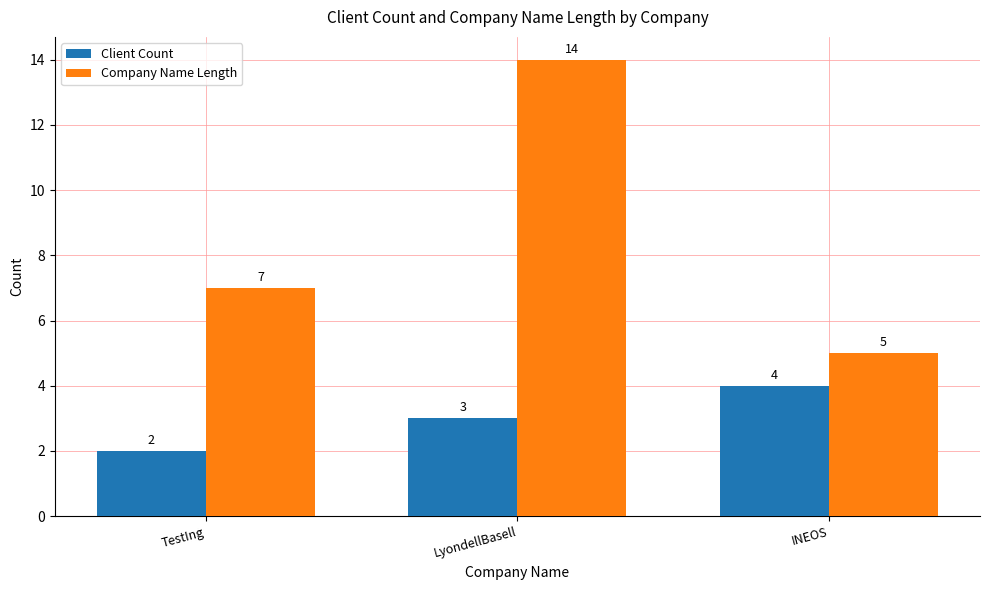

At which label does Company Name Length reach its minimum?

INEOS